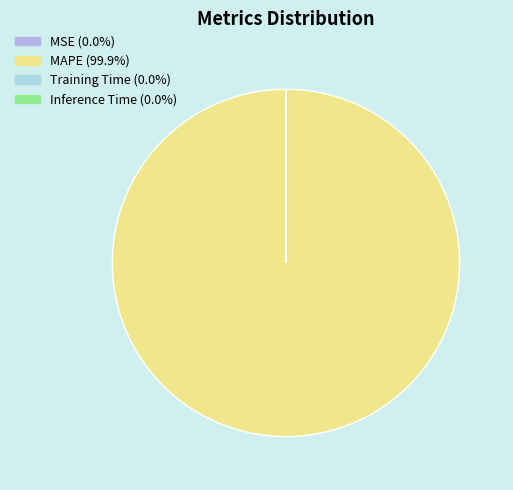

How many segments does this pie chart have?

4